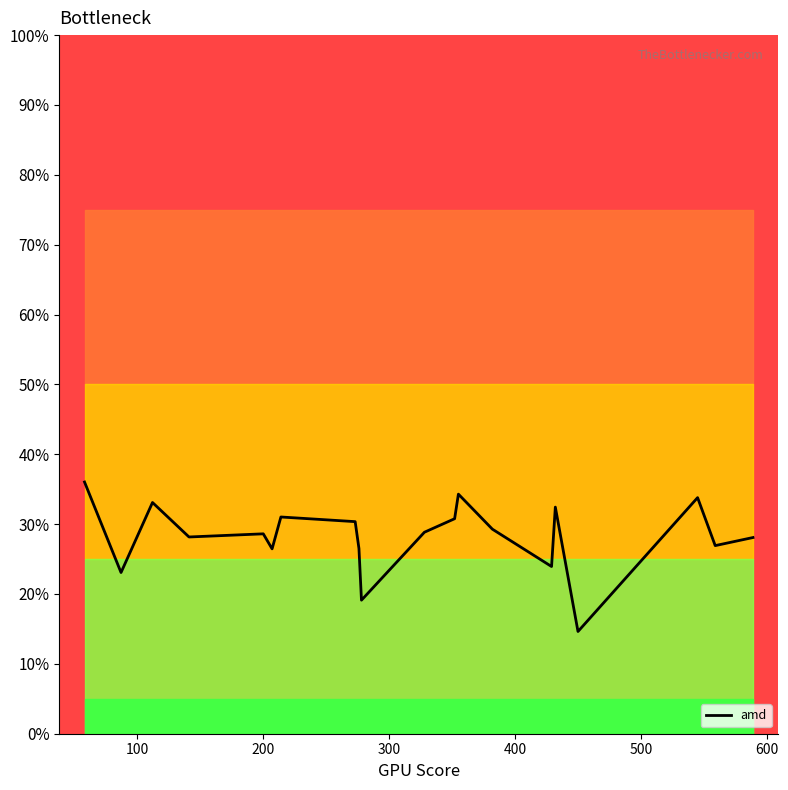

What is the minimum value for amd?

14.6